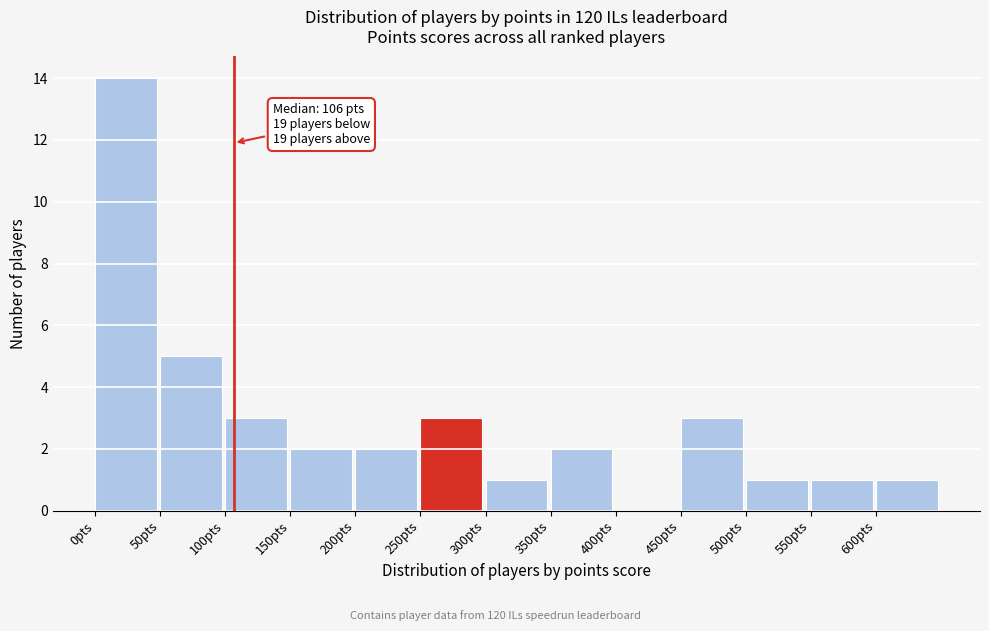

Over which range of the x-axis is the bar tallest?

0 to 50